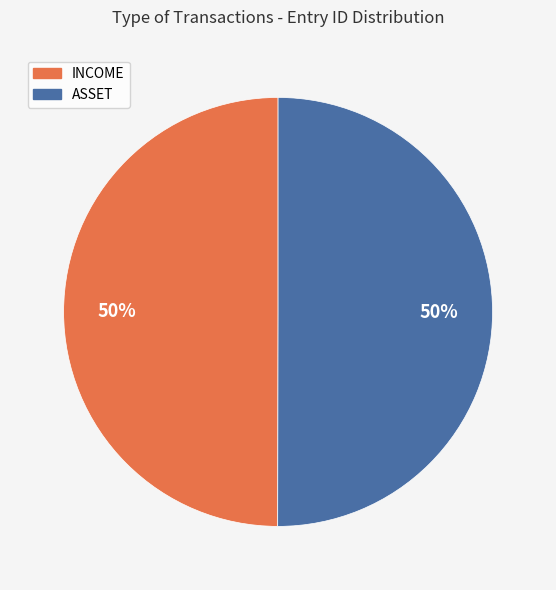

Do INCOME and ASSET together represent more than half of the pie?

Yes